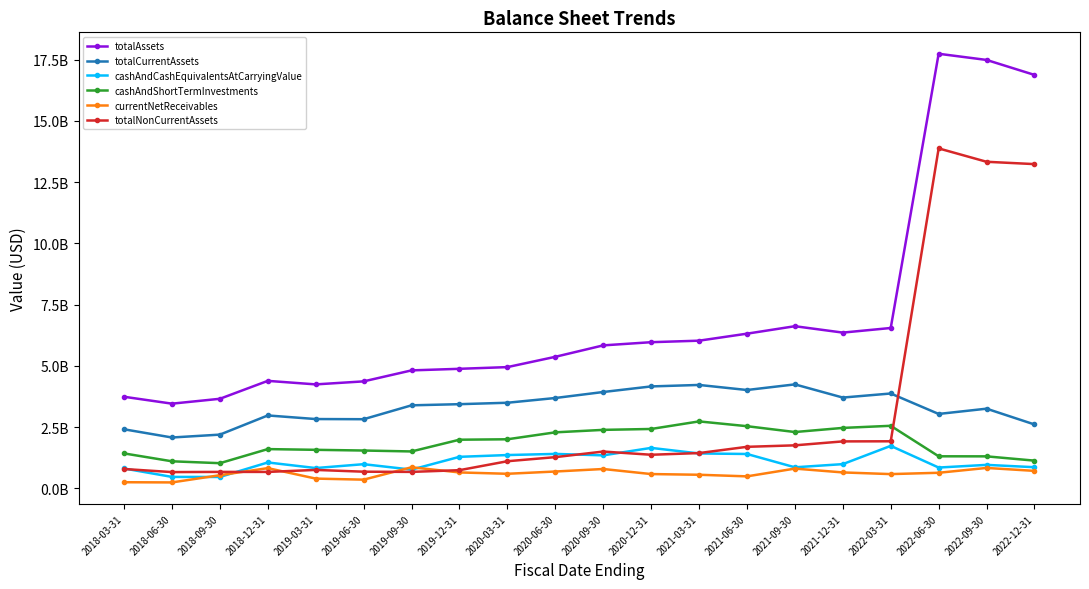

What are all the series names shown in the legend?

totalAssets, totalCurrentAssets, cashAndCashEquivalentsAtCarryingValue, cashAndShortTermInvestments, currentNetReceivables, totalNonCurrentAssets